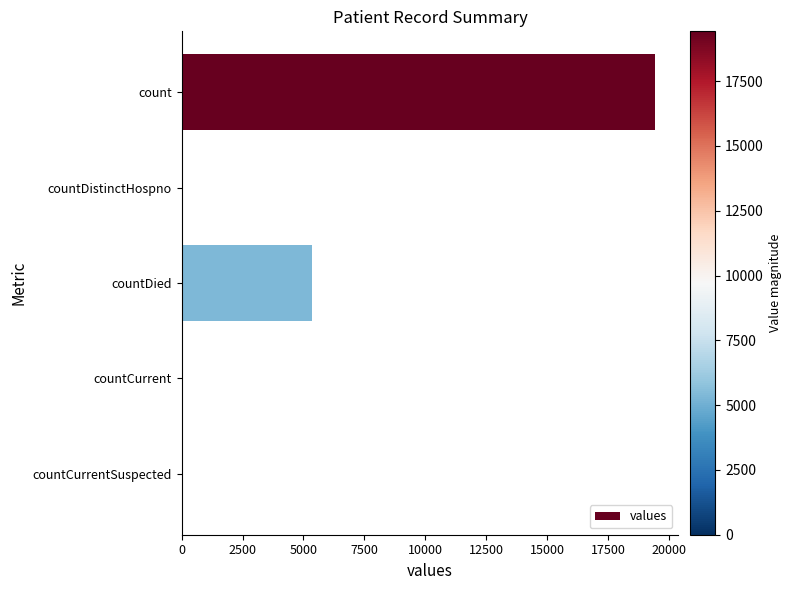

What value does the data have at count?

19420